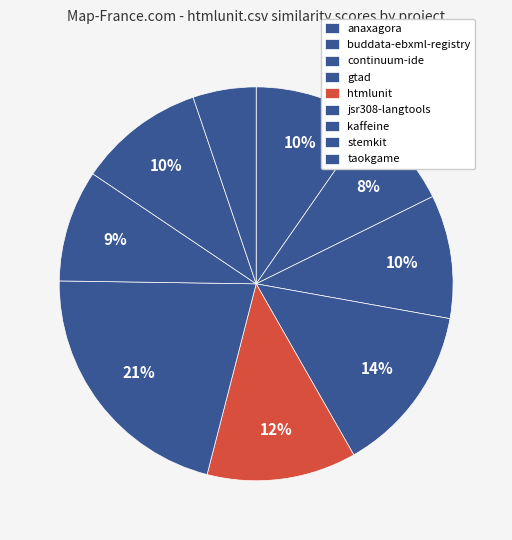

Count the number of slices in the pie.

9